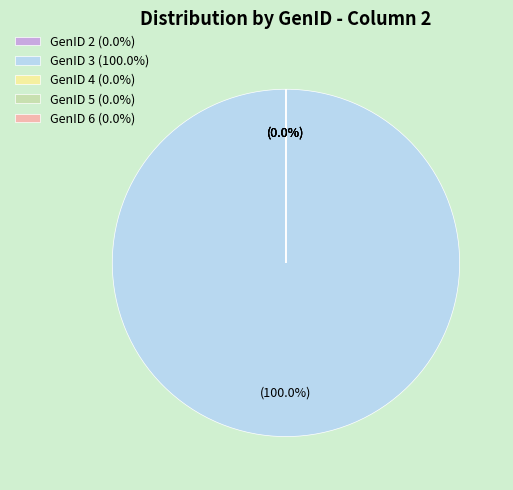

True or false: GenID 6 accounts for 1% of the total.

False